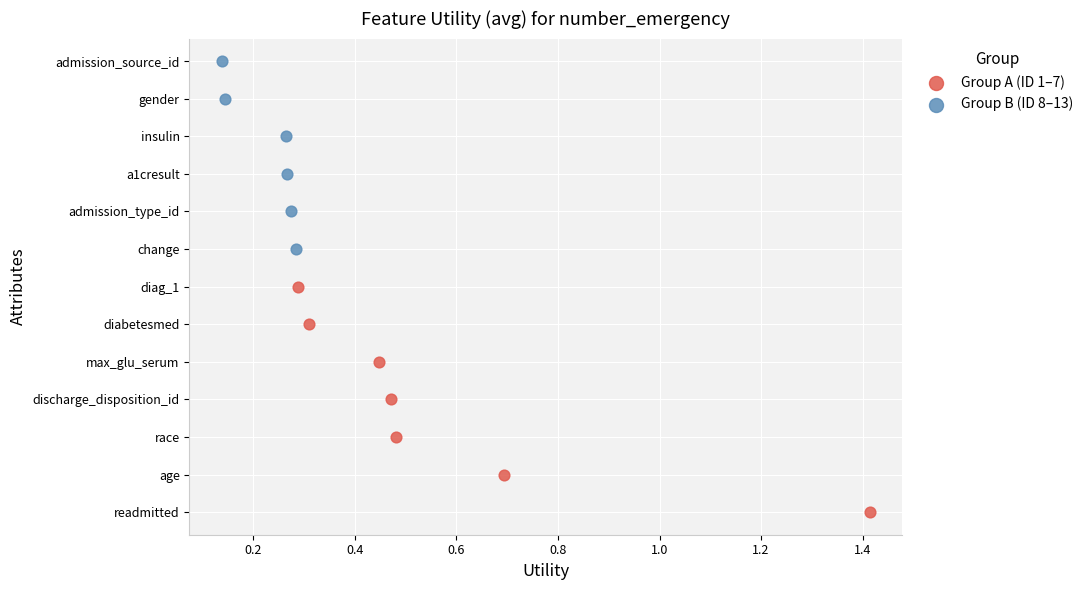

What are all the series names shown in the legend?

Group A (ID 1–7), Group B (ID 8–13)